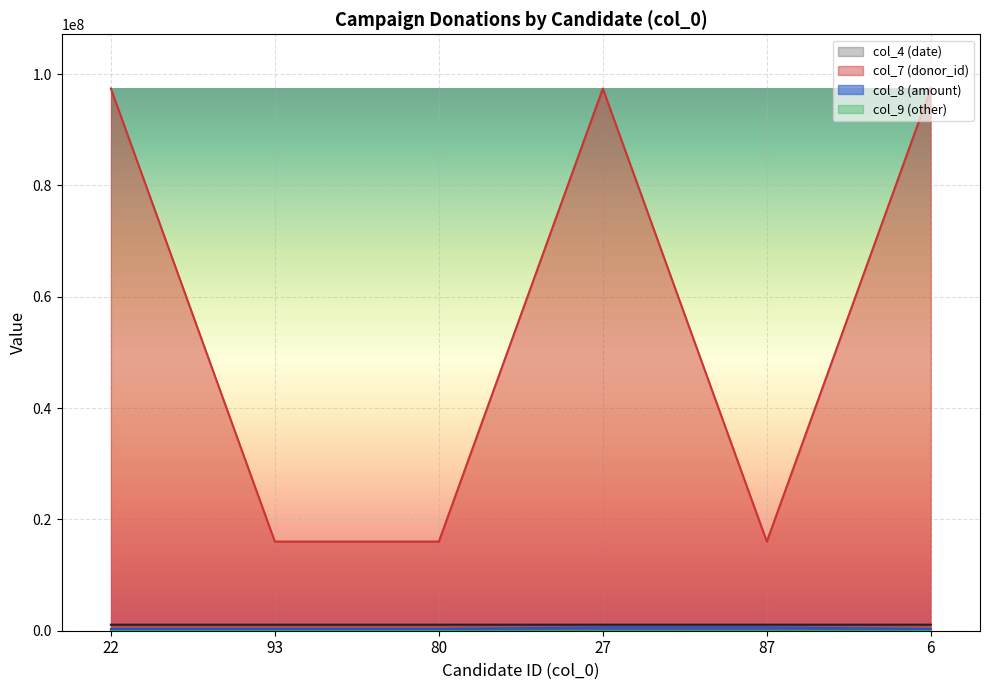

At how many categories does at least one series exceed 91893267?

3